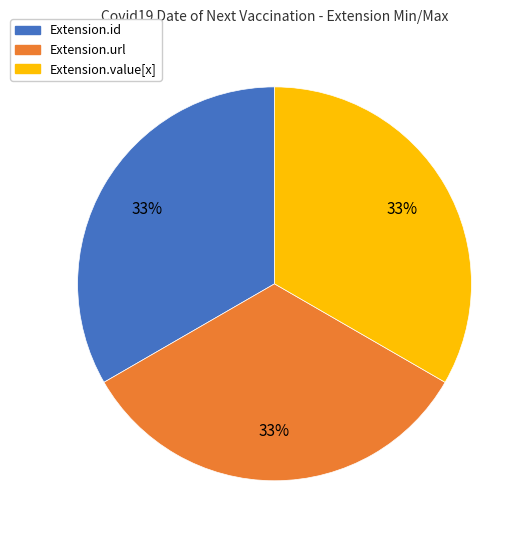

Is there any slice that represents more than half of the pie?

No